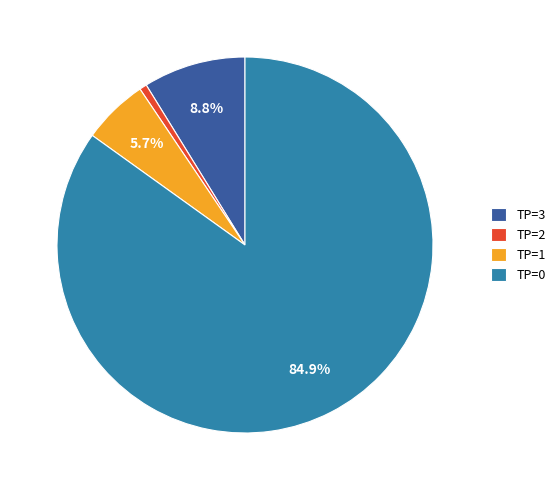

Combined, do TP=3 and TP=1 account for over 50%?

No